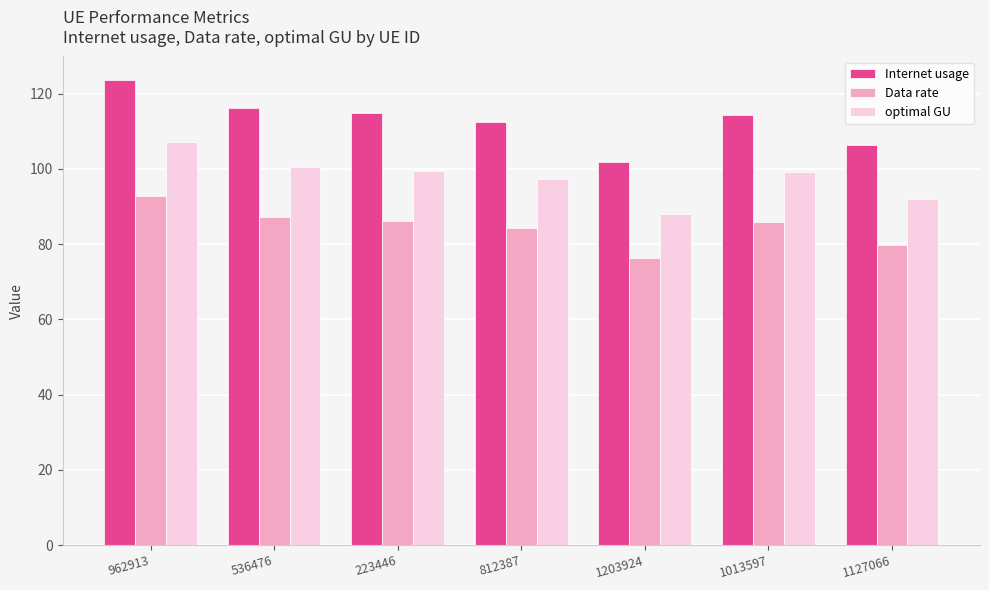

Count the number of data series in this chart.

3